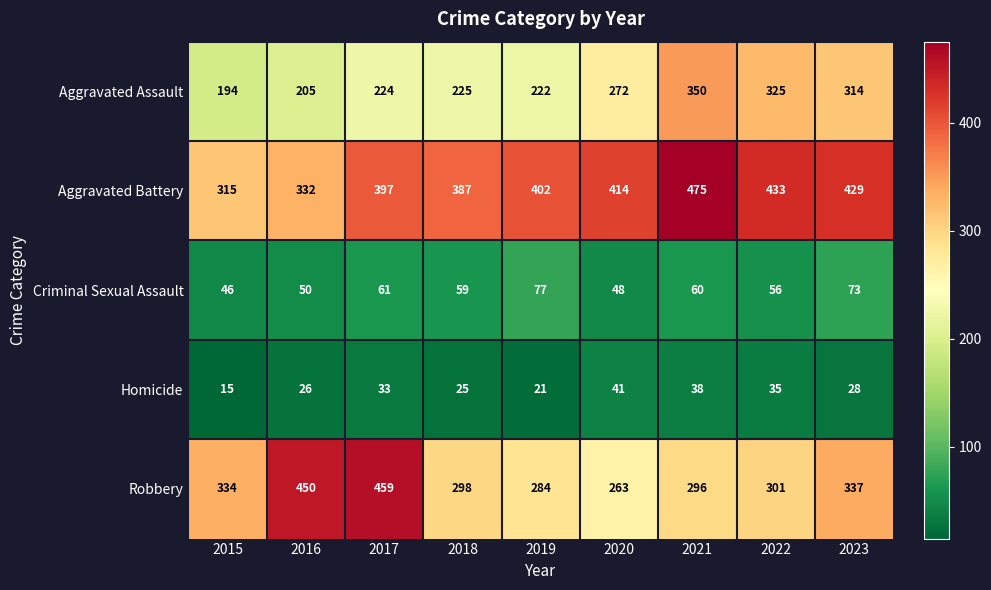

At which category is the sum across all series the highest?

2021